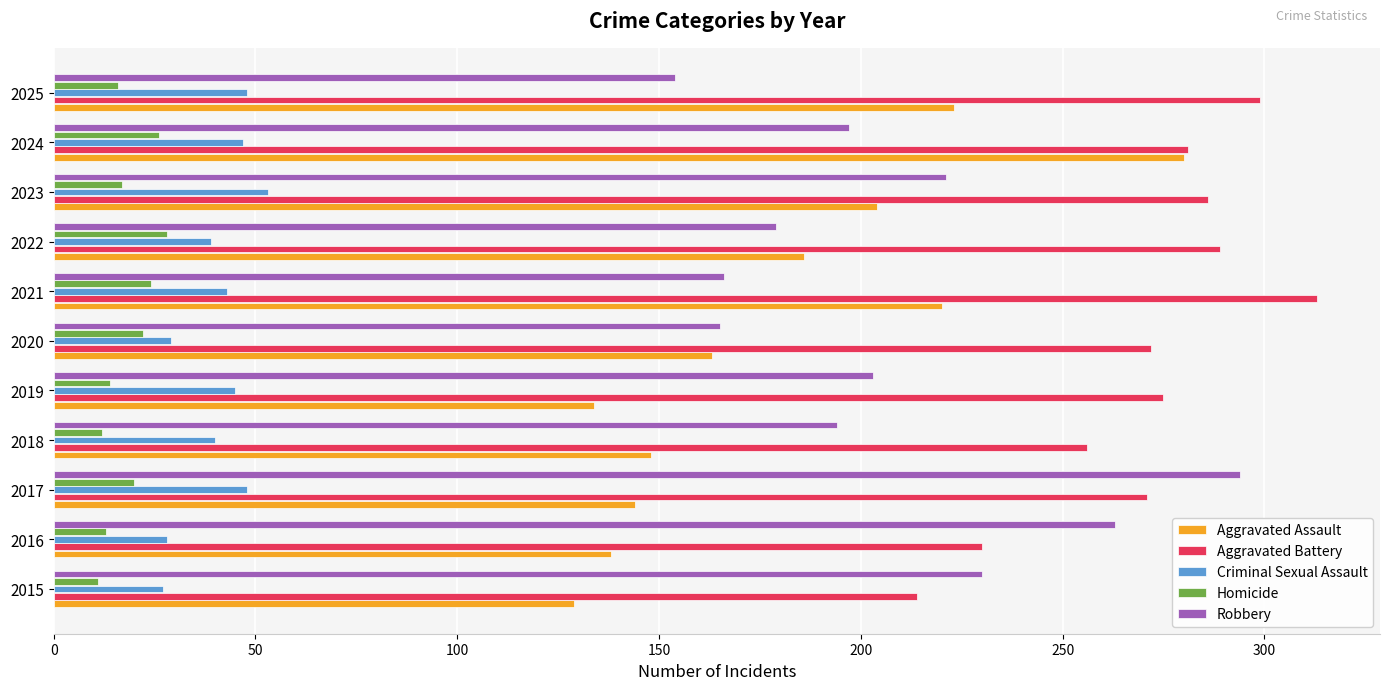

Which series has the largest range (max minus min)?

Aggravated Assault